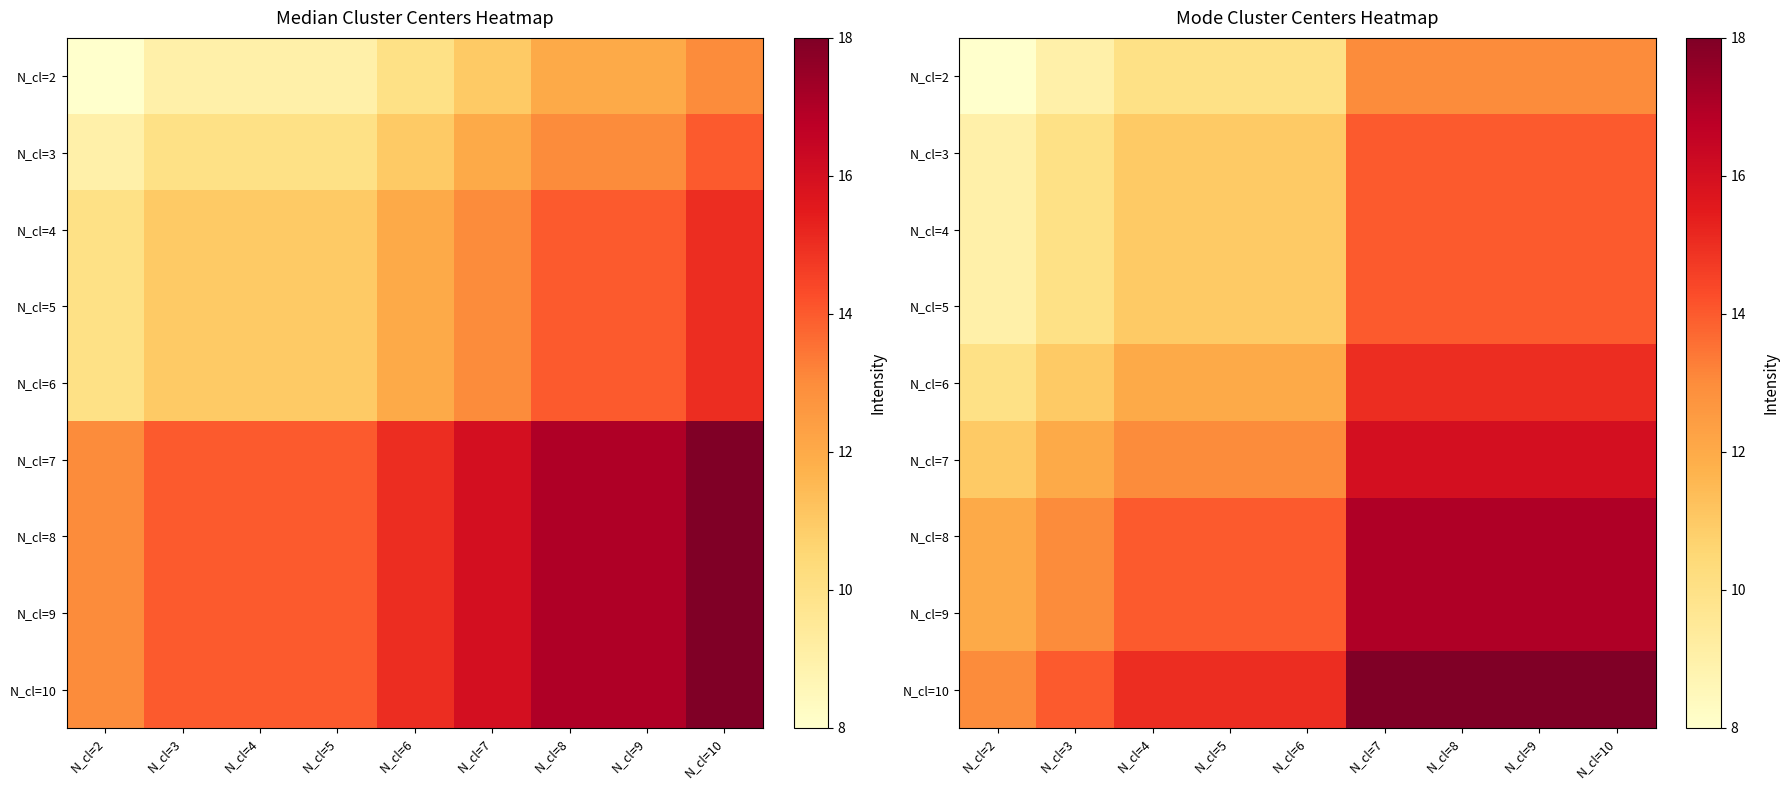

What is the total value across all series at N_cl=9?

138